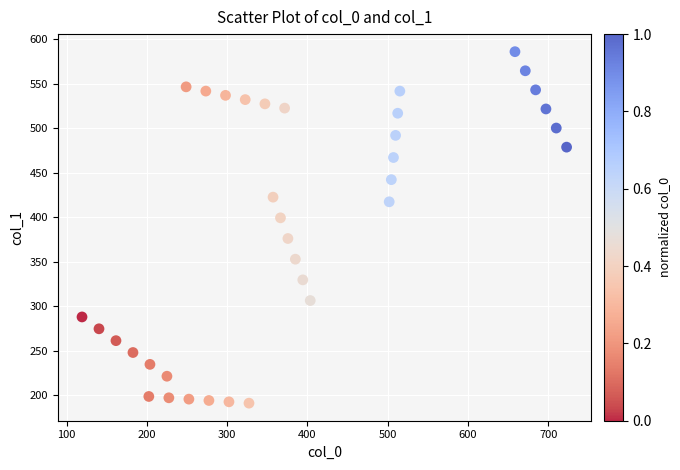

What is the range of X values (max minus min)?

603.7